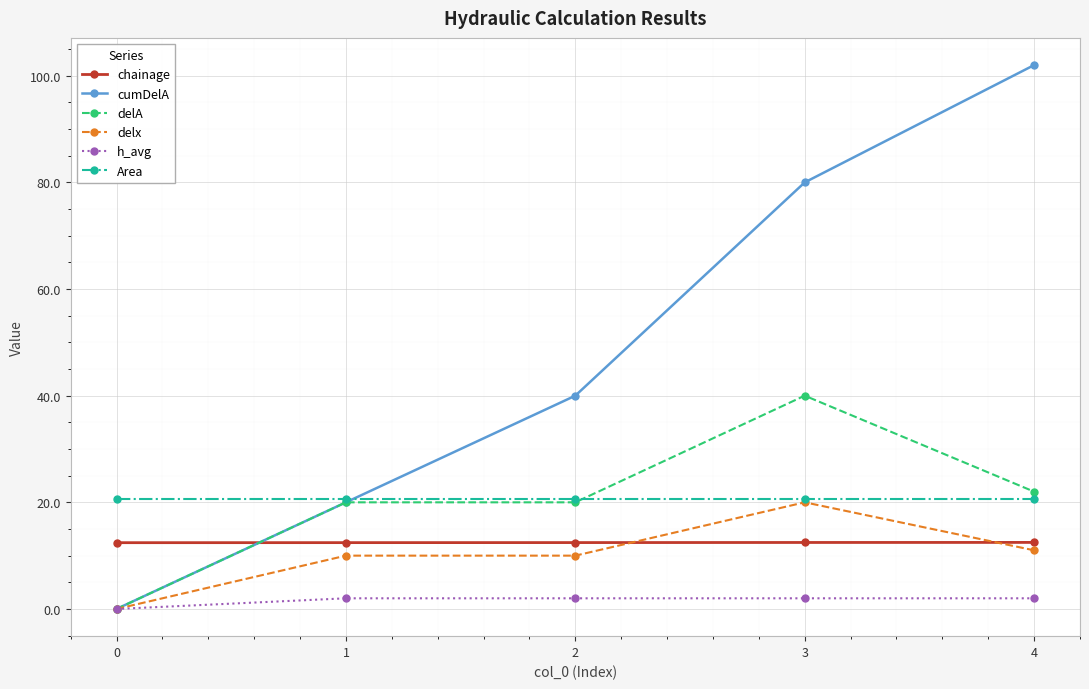

How many intersections are there between delA and Area?

1